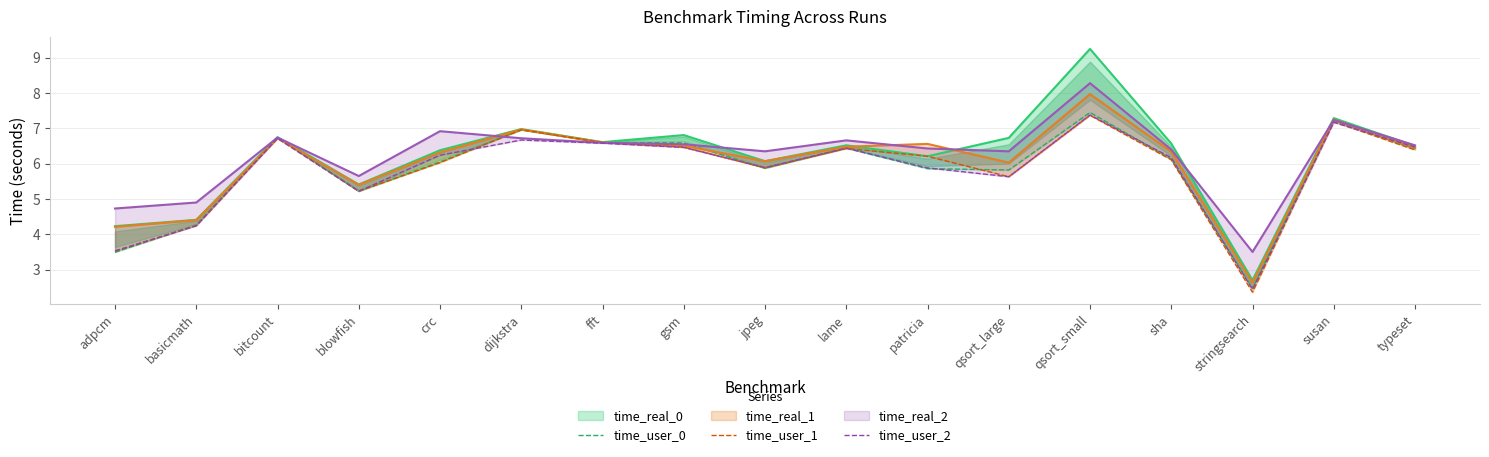

Between which two adjacent categories do time_user_0 and time_user_1 first intersect?

adpcm and basicmath